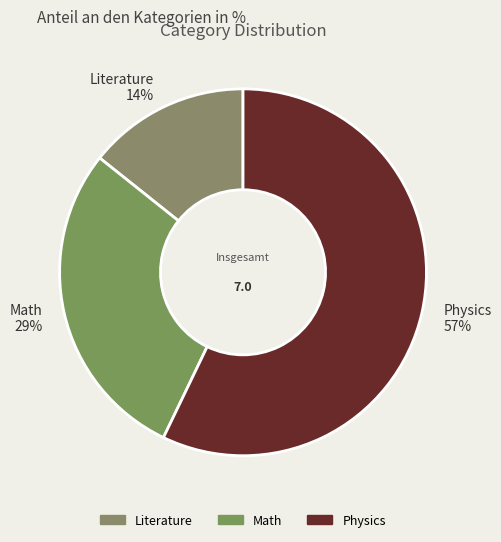

True or false: Literature accounts for 14% of the total.

True